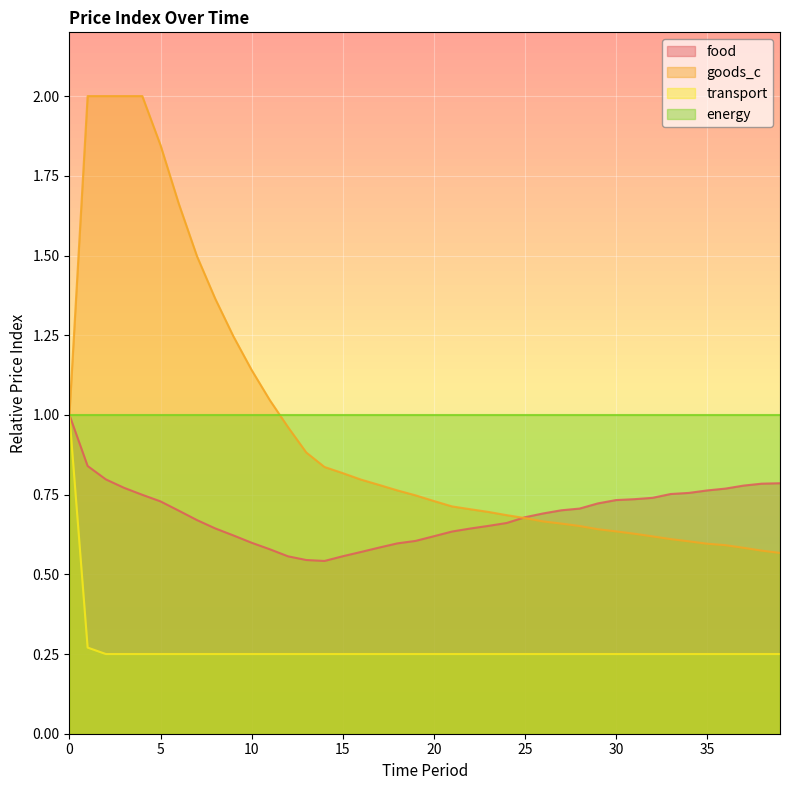

Does the chart display data point markers on the line(s)?

No